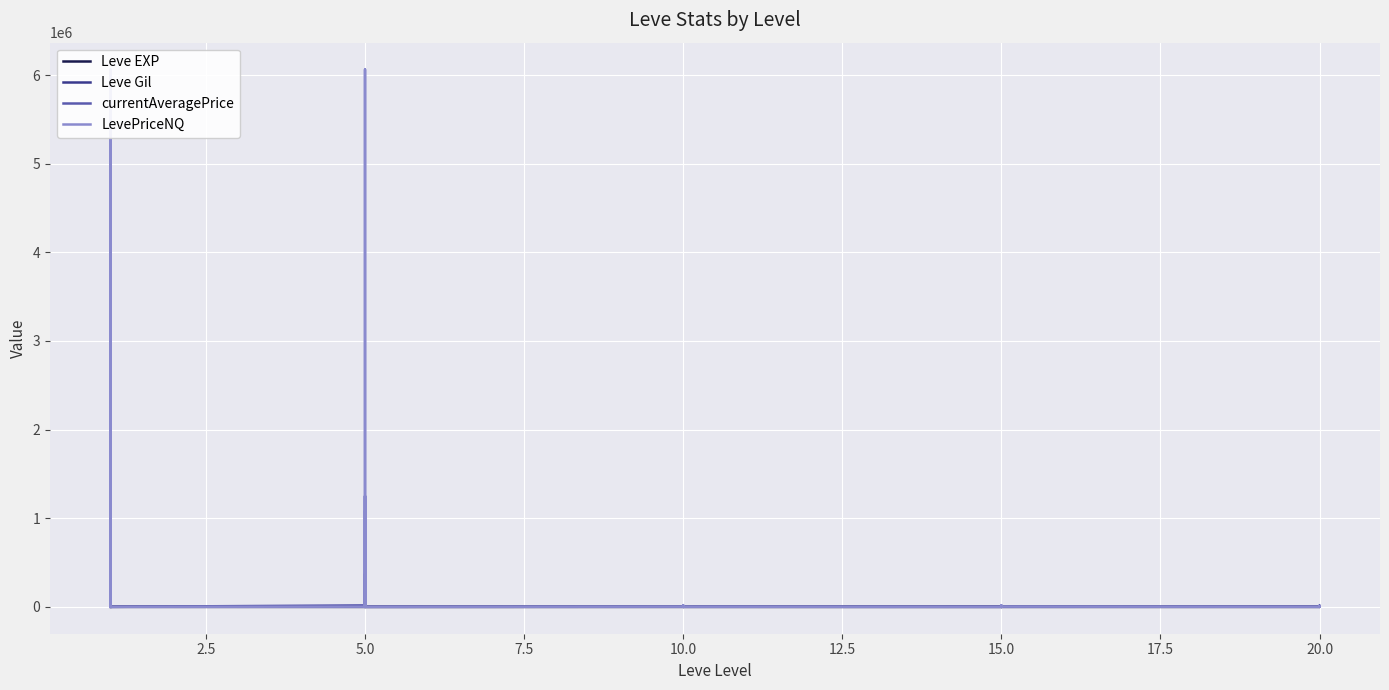

Does the chart display data point markers on the line(s)?

No